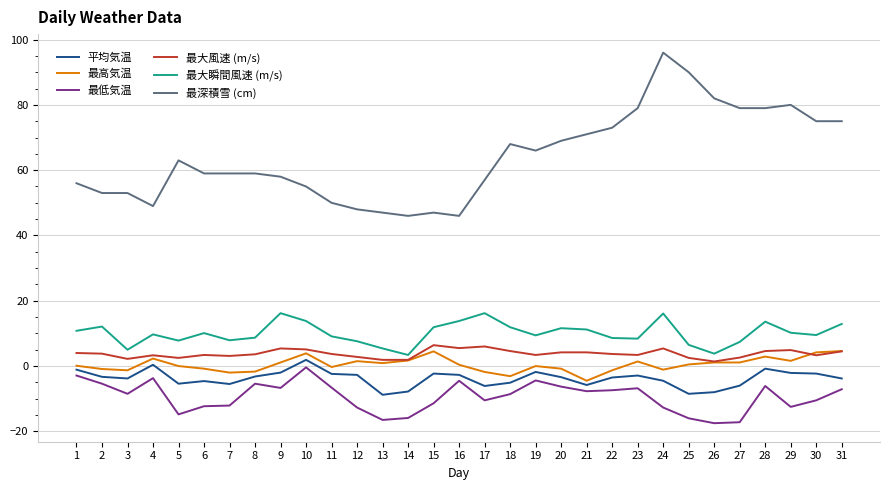

What is the greatest value displayed?

96.0